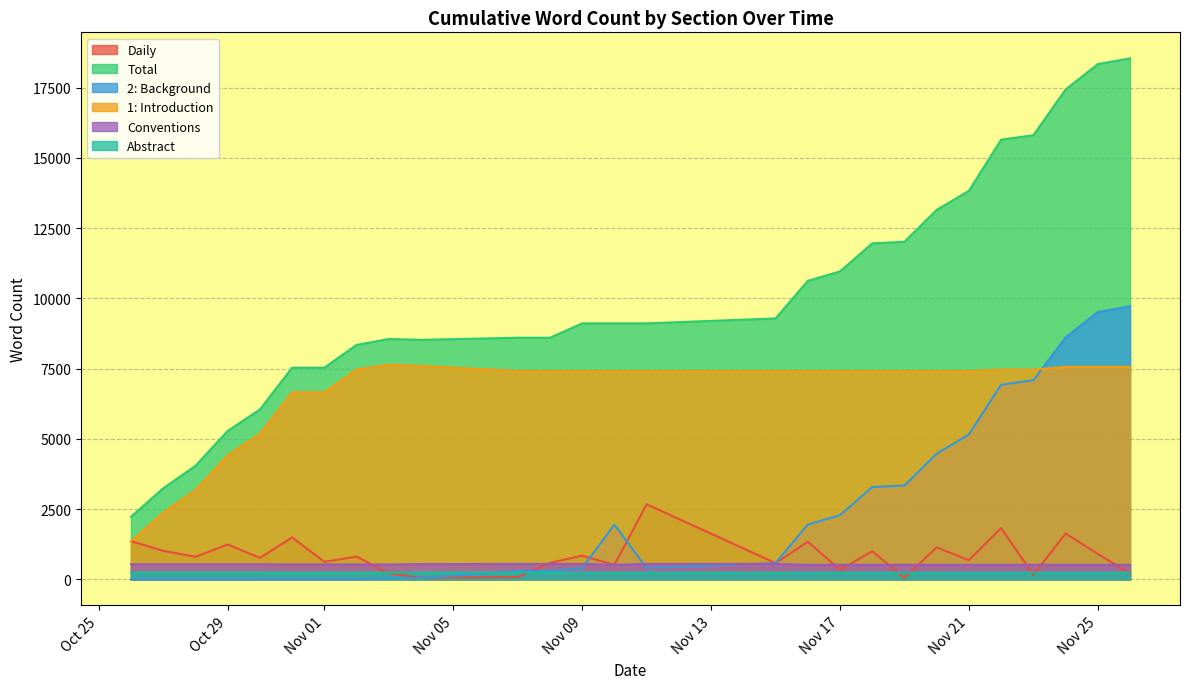

True or false: 1: Introduction has more than 1 interior local peaks.

False